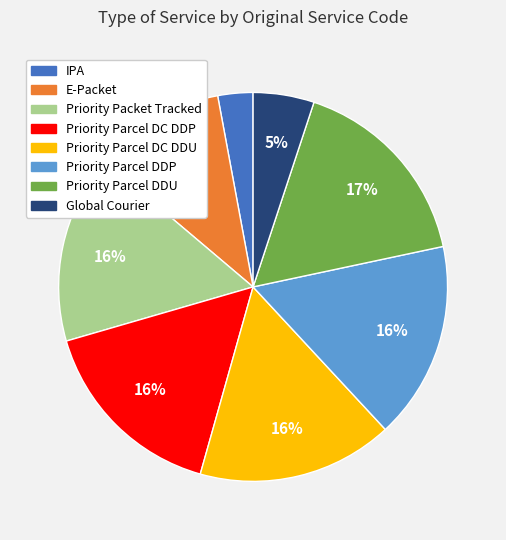

What is the ratio of the value at Global Courier to the value at Priority Packet Tracked?

0.3